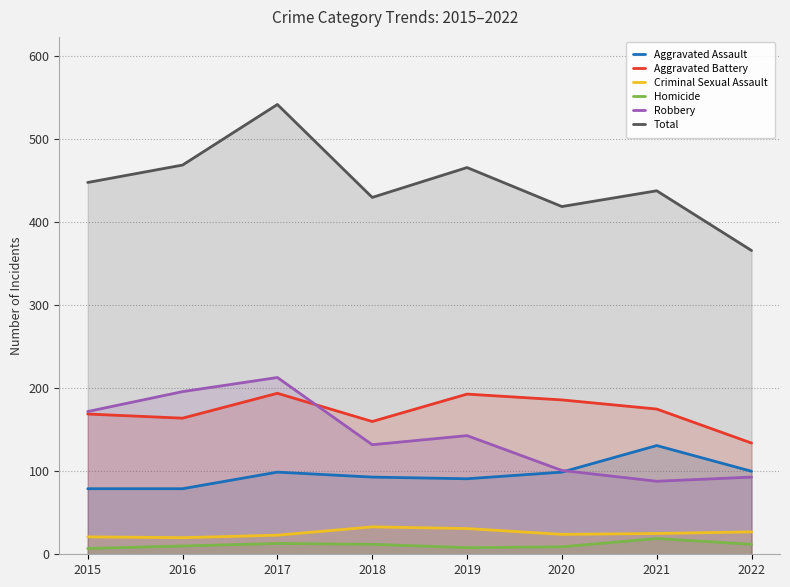

What is the total value across all series at 2020?

838